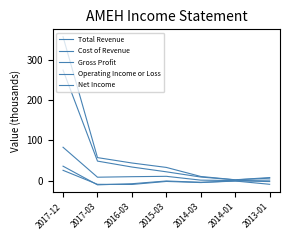

Which series has the widest spread of values?

Total Revenue